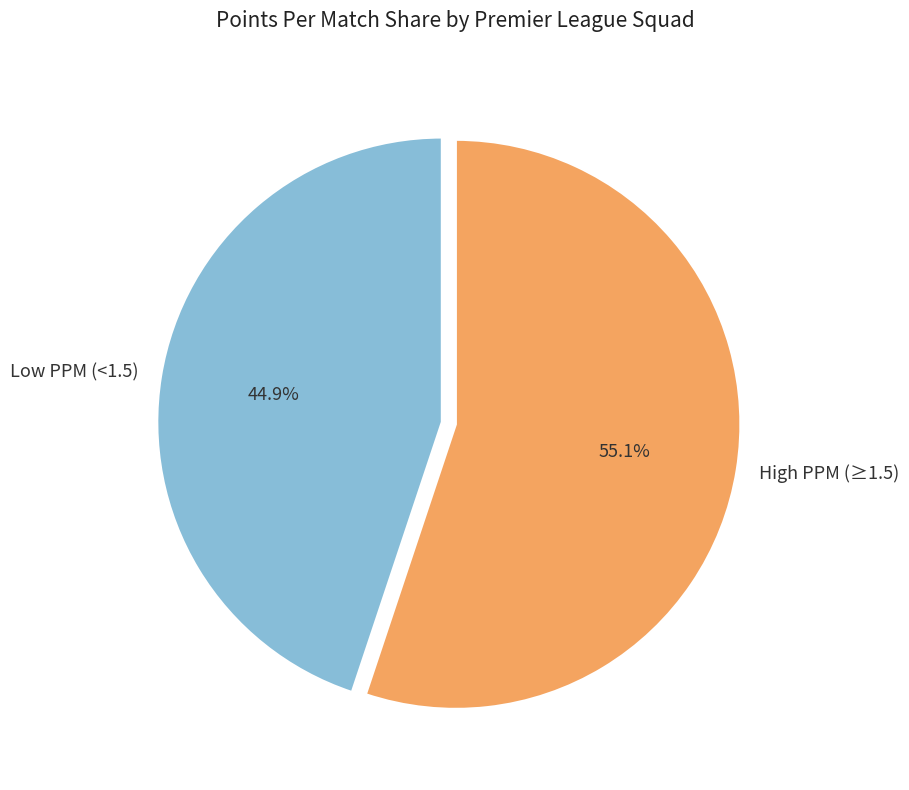

Rank the categories by value from lowest to highest.

Low PPM (<1.5), High PPM (≥1.5)